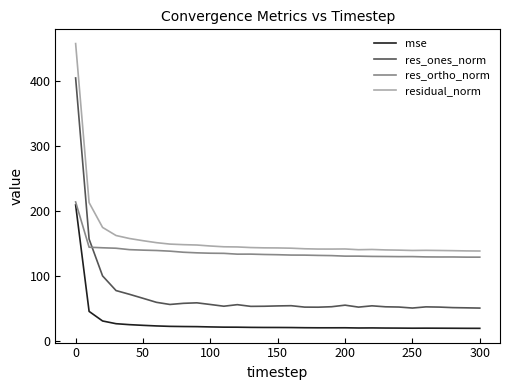

What is the minimum value shown in the chart?

19.0